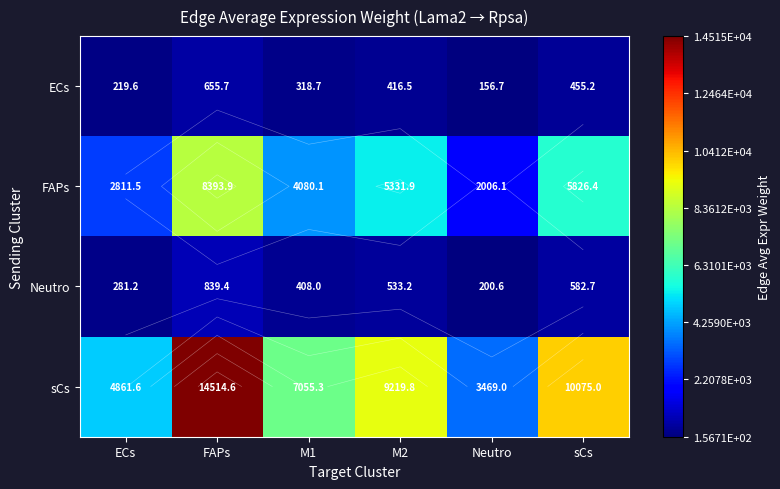

List the series in order of their peak value, highest first.

sCs, FAPs, Neutro, ECs